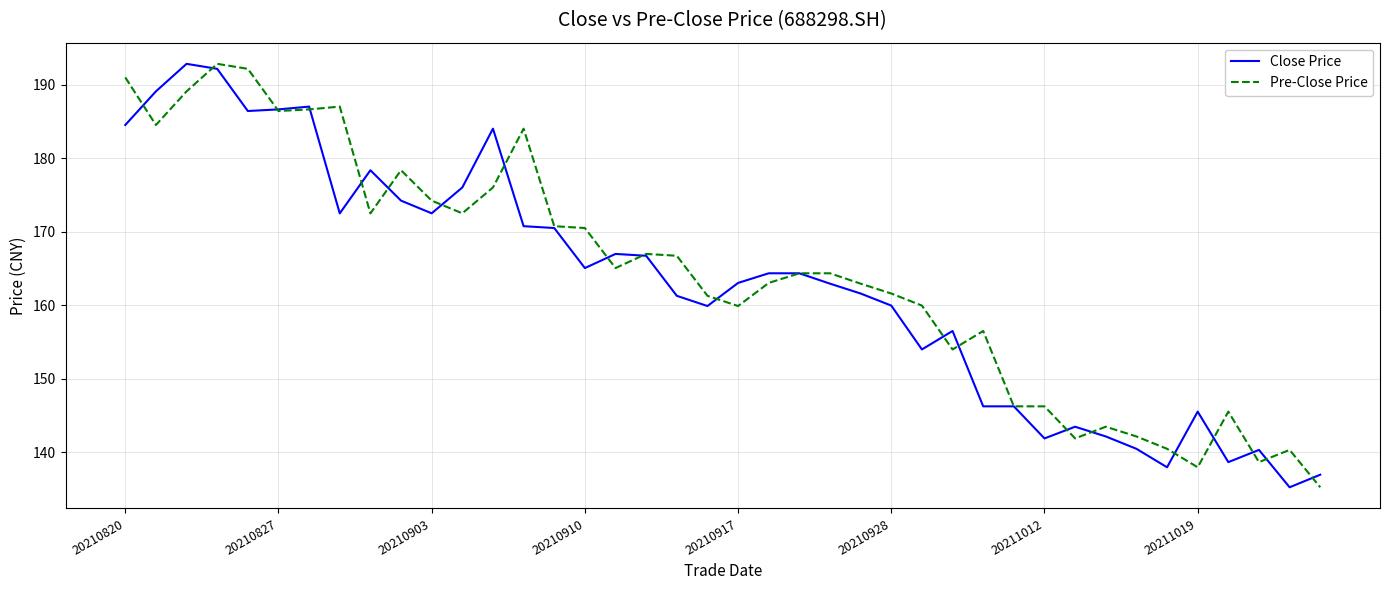

What is the greatest value displayed?

192.8